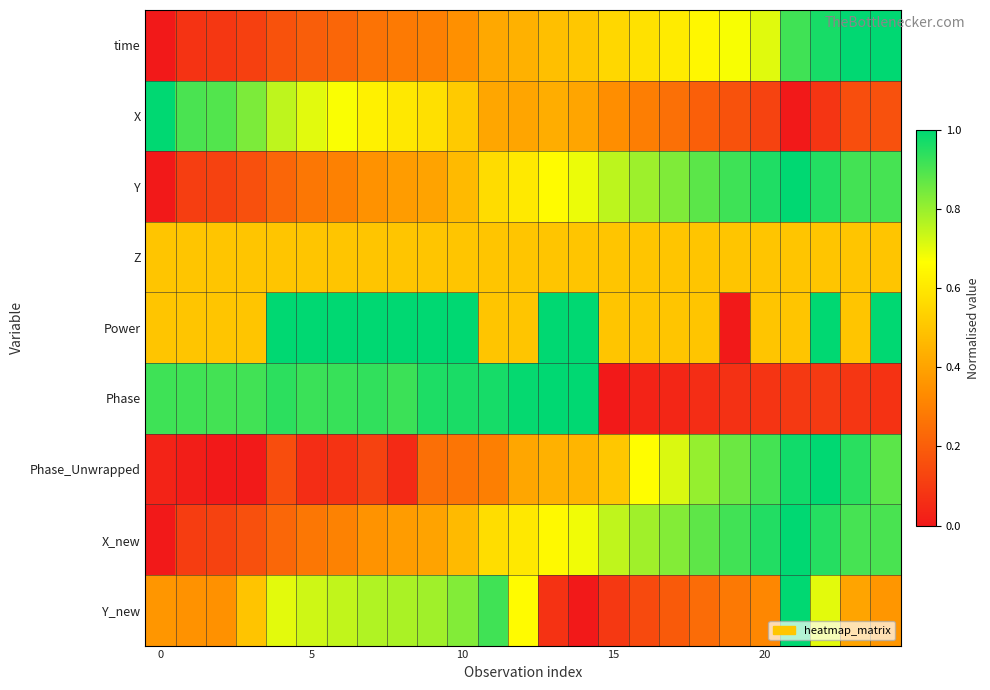

Reading right to left, extract all data points from this chart.

time: 1.0	1.0	1.0	0.9	0.7	0.7	0.6	0.6	0.6	0.6	0.5	0.5	0.4	0.4	0.3	0.3	0.3	0.3	0.2	0.2	0.2	0.1	0.1	0.1	0.0
X: 0.2	0.2	0.1	0.0	0.1	0.2	0.2	0.3	0.3	0.3	0.4	0.4	0.4	0.4	0.5	0.6	0.6	0.6	0.7	0.7	0.8	0.8	0.9	0.9	1.0
Y: 0.9	0.9	1.0	1.0	1.0	0.9	0.9	0.8	0.8	0.8	0.7	0.7	0.6	0.6	0.5	0.4	0.4	0.4	0.3	0.3	0.2	0.2	0.1	0.1	0.0
Z: 0.5	0.5	0.5	0.5	0.5	0.5	0.5	0.5	0.5	0.5	0.5	0.5	0.5	0.5	0.5	0.5	0.5	0.5	0.5	0.5	0.5	0.5	0.5	0.5	0.5
Power: 1.0	0.5	1.0	0.5	0.5	0.0	0.5	0.5	0.5	0.5	1.0	1.0	0.5	0.5	1.0	1.0	1.0	1.0	1.0	1.0	1.0	0.5	0.5	0.5	0.5
Phase: 0.1	0.1	0.1	0.1	0.1	0.1	0.1	0.0	0.0	0.0	1.0	1.0	1.0	1.0	1.0	1.0	0.9	0.9	0.9	0.9	0.9	0.9	0.9	0.9	0.9
Phase_Unwrapped: 0.9	0.9	1.0	1.0	0.9	0.9	0.8	0.7	0.7	0.5	0.5	0.4	0.4	0.3	0.3	0.3	0.0	0.1	0.1	0.1	0.2	0.0	0.0	0.0	0.0
X_new: 0.9	0.9	0.9	1.0	1.0	0.9	0.9	0.8	0.8	0.7	0.7	0.7	0.6	0.6	0.5	0.4	0.4	0.4	0.3	0.3	0.2	0.2	0.1	0.1	0.0
Y_new: 0.4	0.4	0.7	1.0	0.3	0.3	0.2	0.2	0.1	0.1	0.0	0.1	0.7	0.9	0.8	0.8	0.8	0.8	0.7	0.7	0.7	0.5	0.3	0.4	0.4